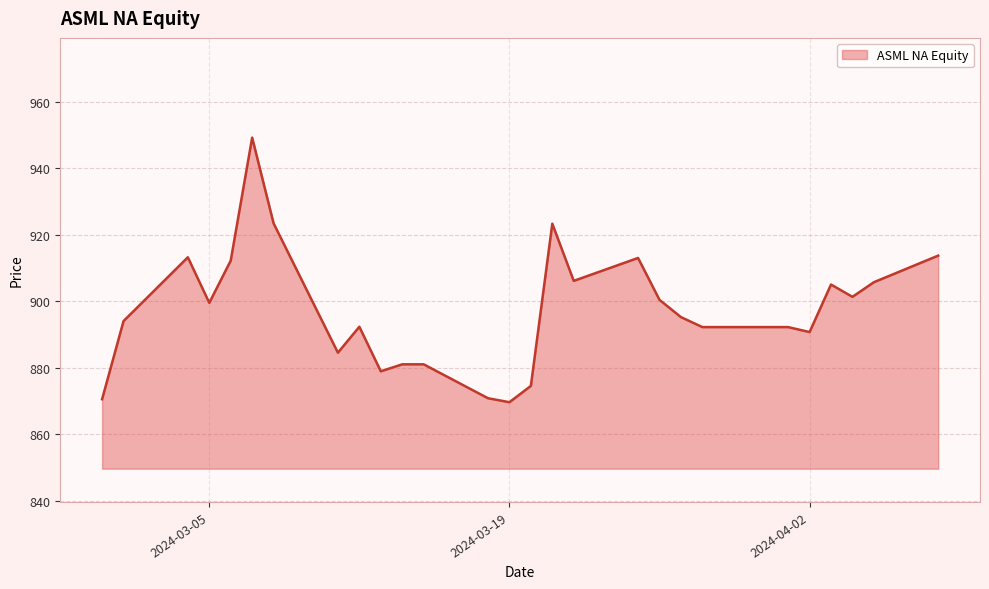

What is the difference between the maximum and minimum values?

79.6